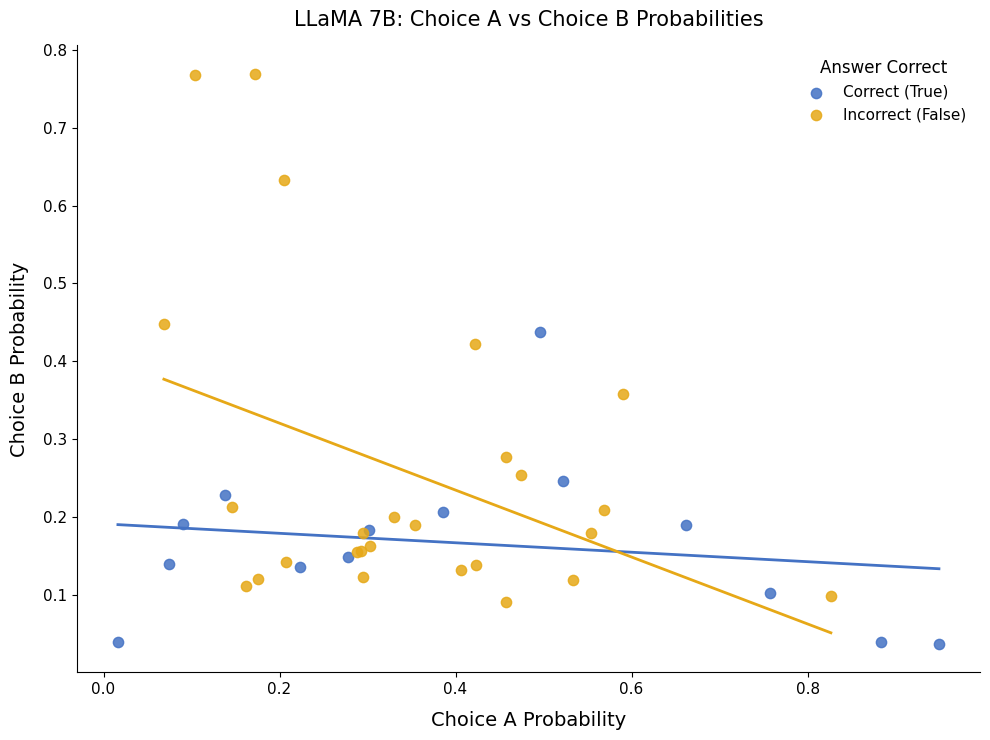

Which series reaches the maximum Y coordinate?

Incorrect (False)